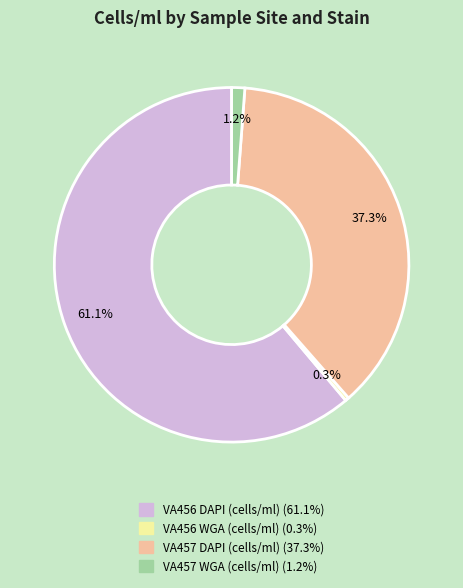

Which has a higher value, VA457 DAPI (cells/ml) or VA457 WGA (cells/ml)?

VA457 DAPI (cells/ml)